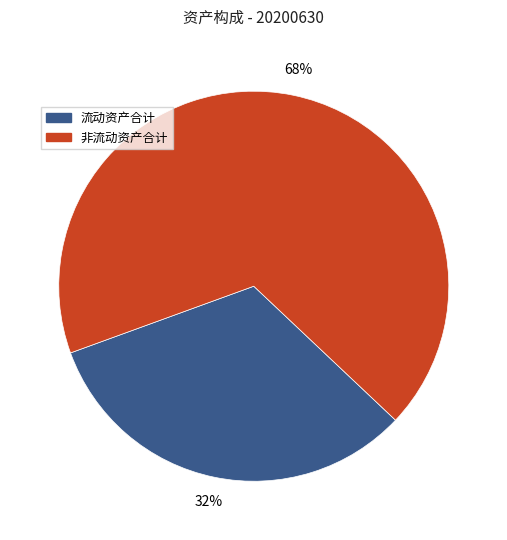

Does any single category account for the majority?

Yes